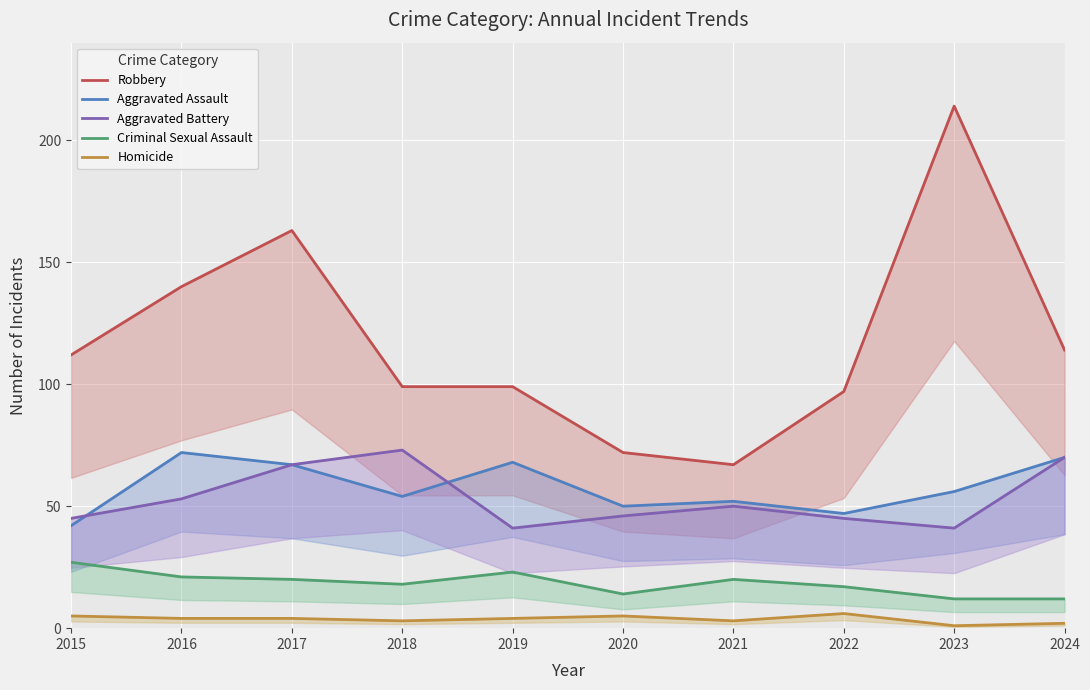

Is the value of Aggravated Battery at 2019 greater than the value of Criminal Sexual Assault at 2019?

Yes